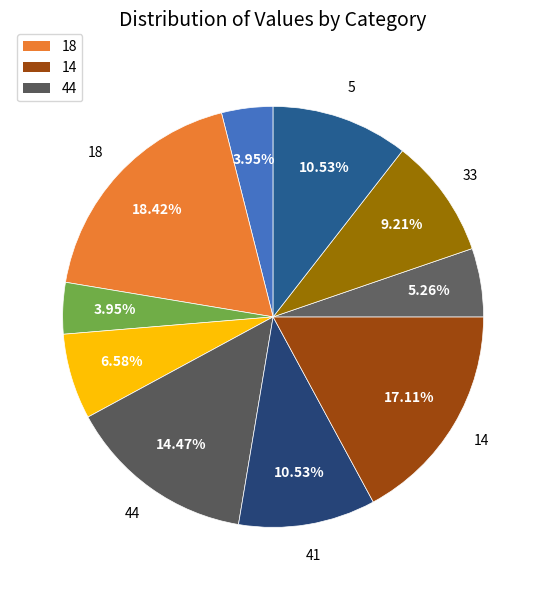

How many slices are in this pie chart?

10